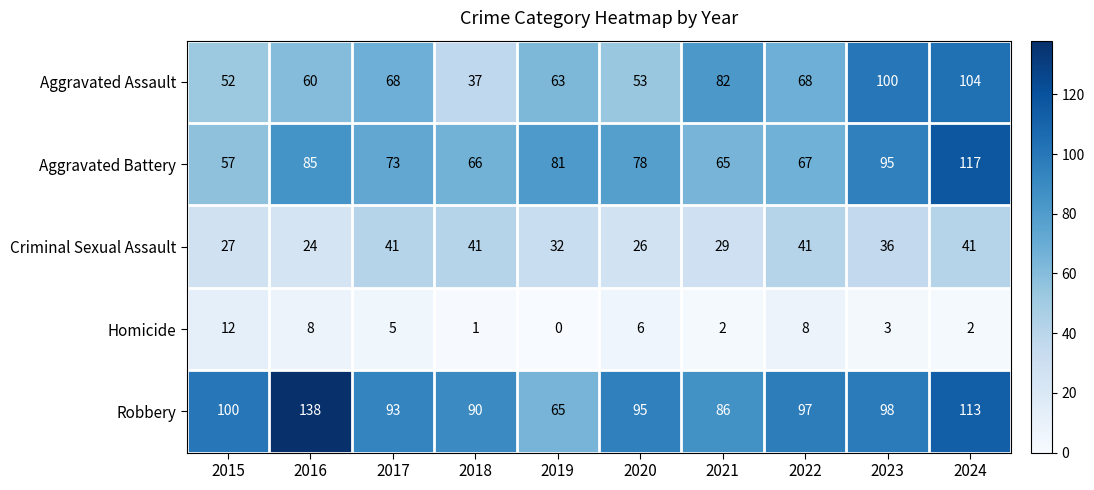

What is the difference between the maximum and minimum values in the Aggravated Battery series?

60